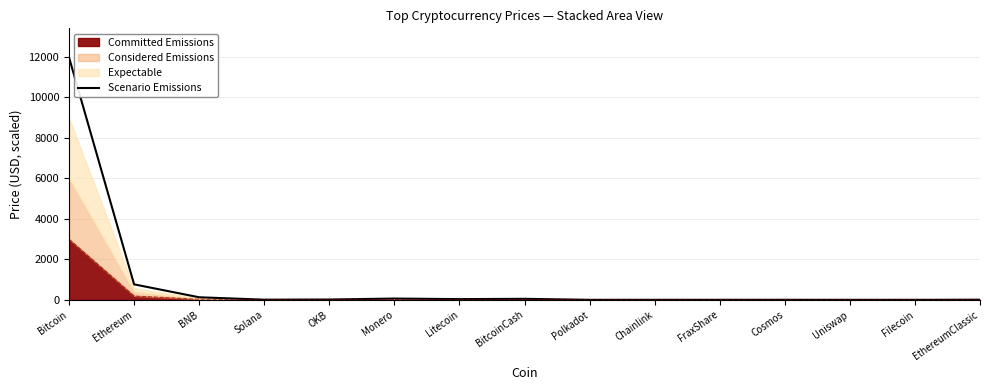

How many points are lower than both their immediate neighbors (excluding endpoints)?

4